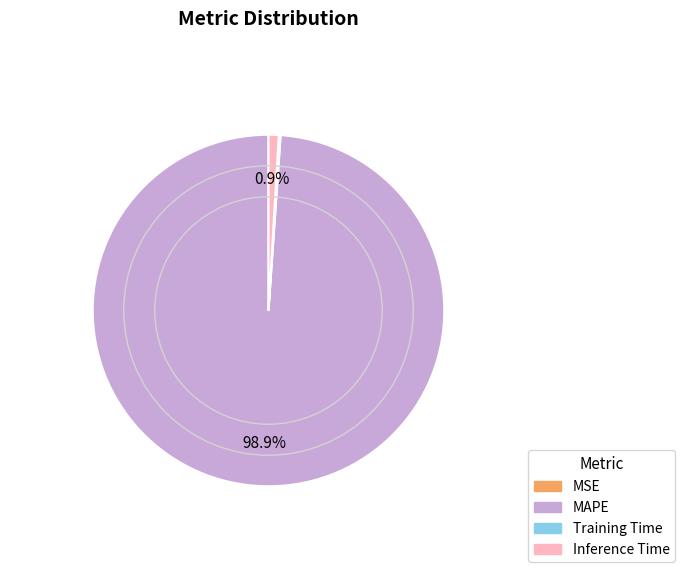

To the nearest percent, what is the average slice percentage?

25%